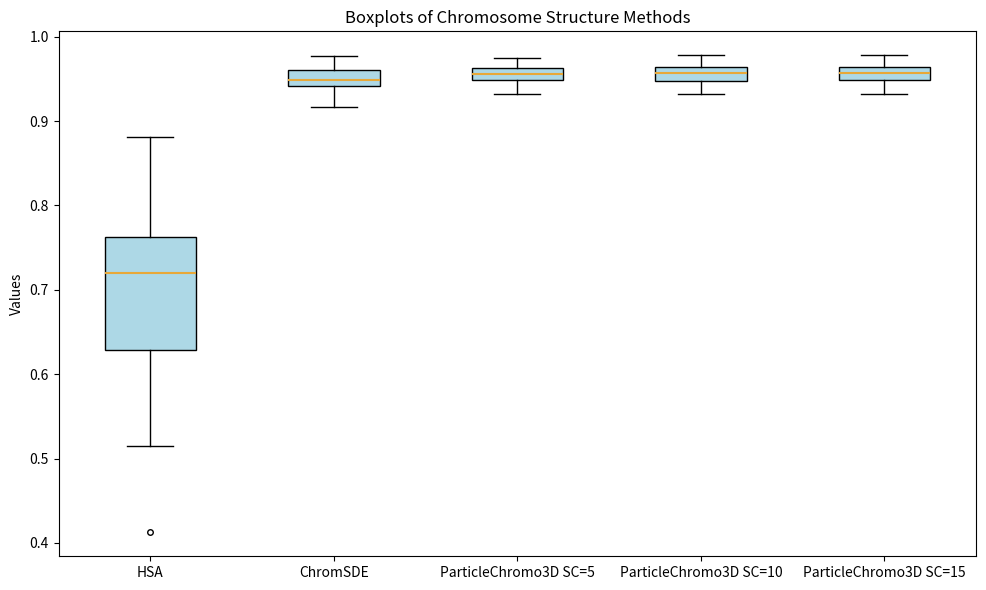

Where is the upper edge of the box for ParticleChromo3D SC=5 on the y-axis? The values are not printed on the chart, so give them approximately, as read against the axis.

0.96